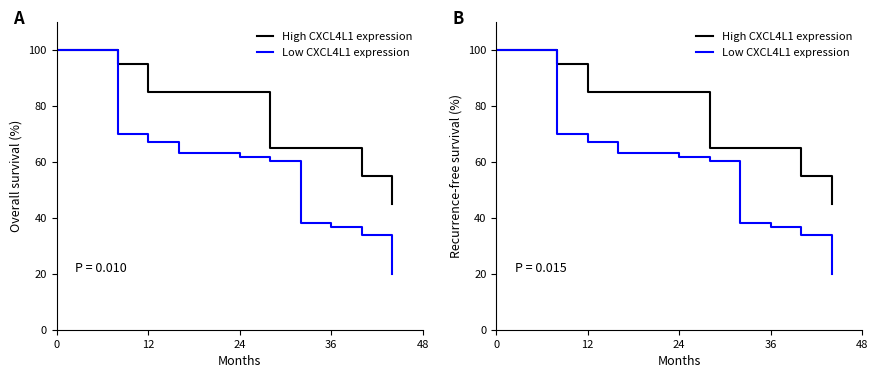

Does the chart display data point markers on the line(s)?

No